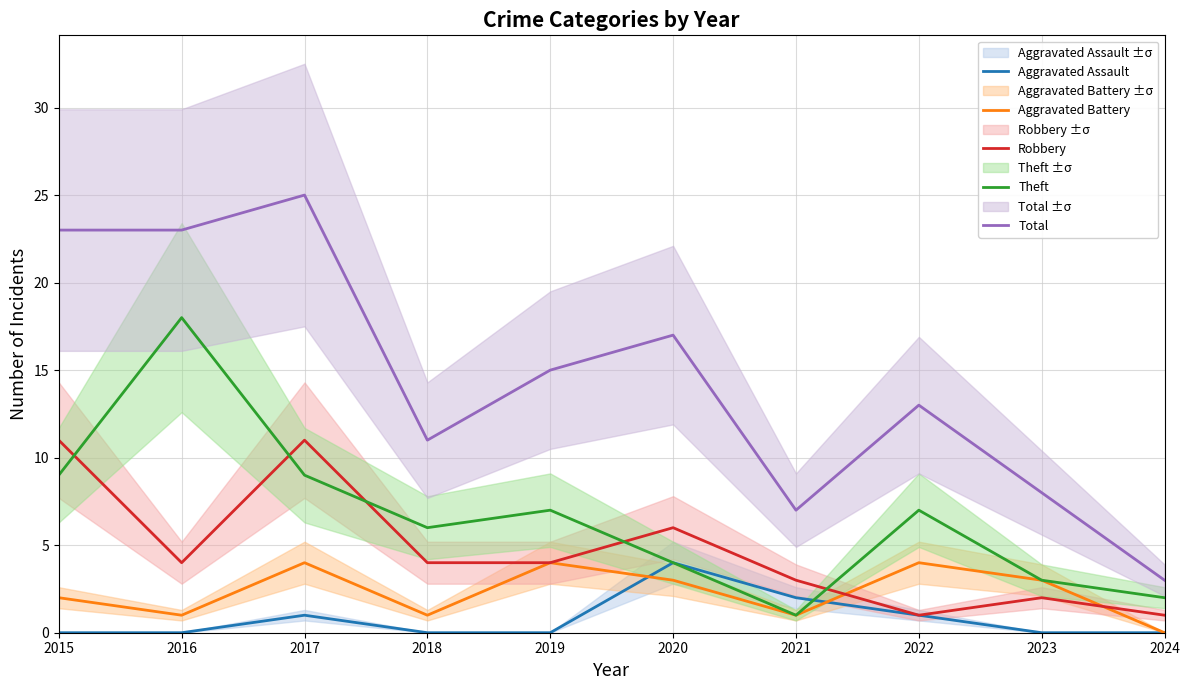

What is the difference between the maximum and minimum values in the Theft series?

17